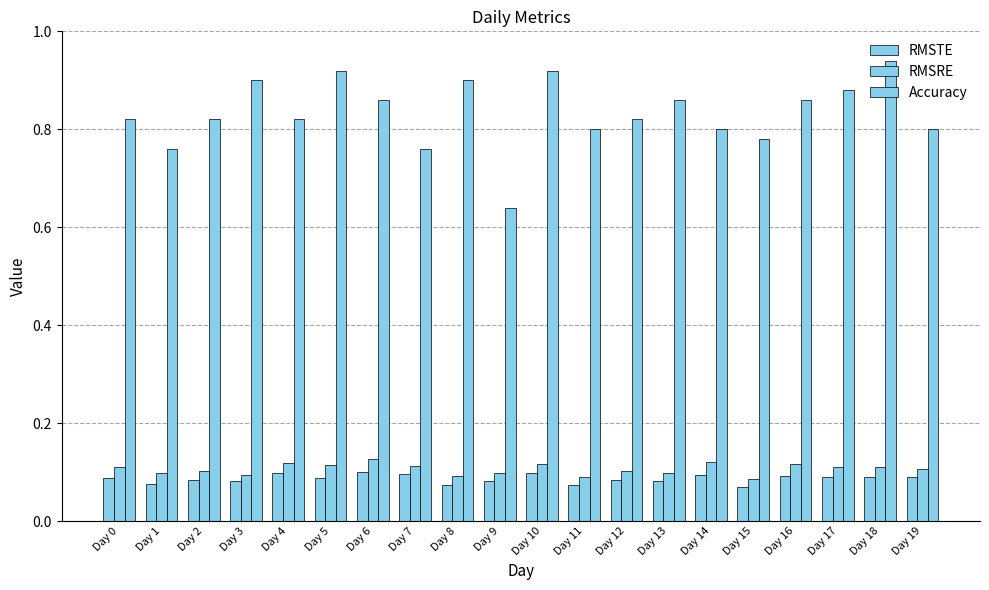

How many bars are there in each group?

3